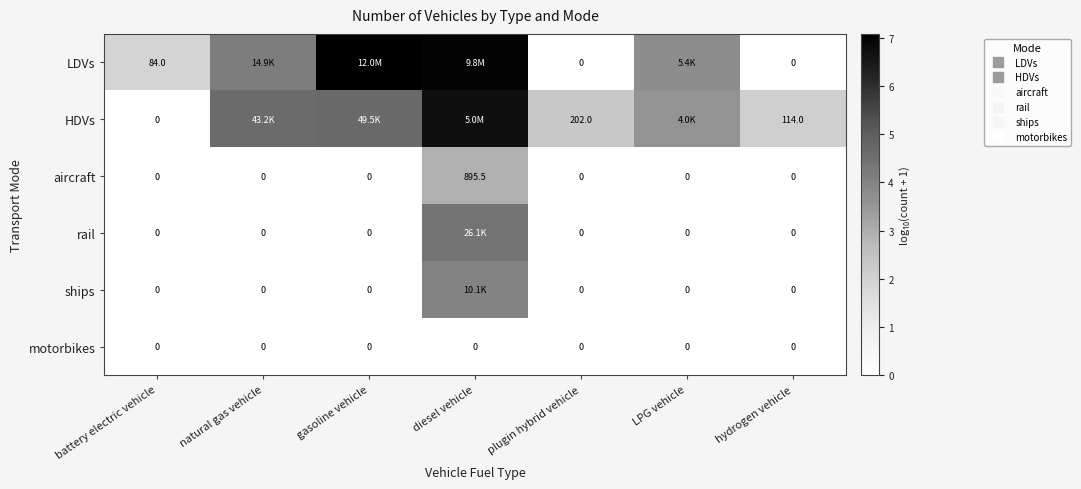

The aircraft series shows -2.0 at hydrogen vehicle. True or false?

False